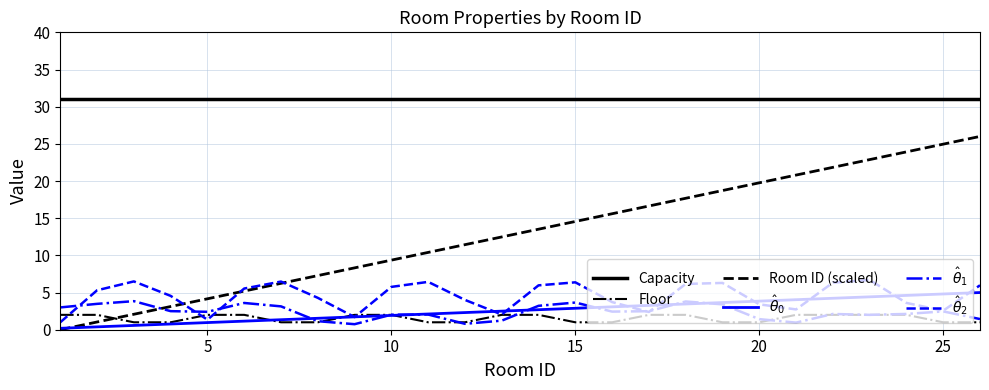

What is the maximum value shown in the chart?

31.0